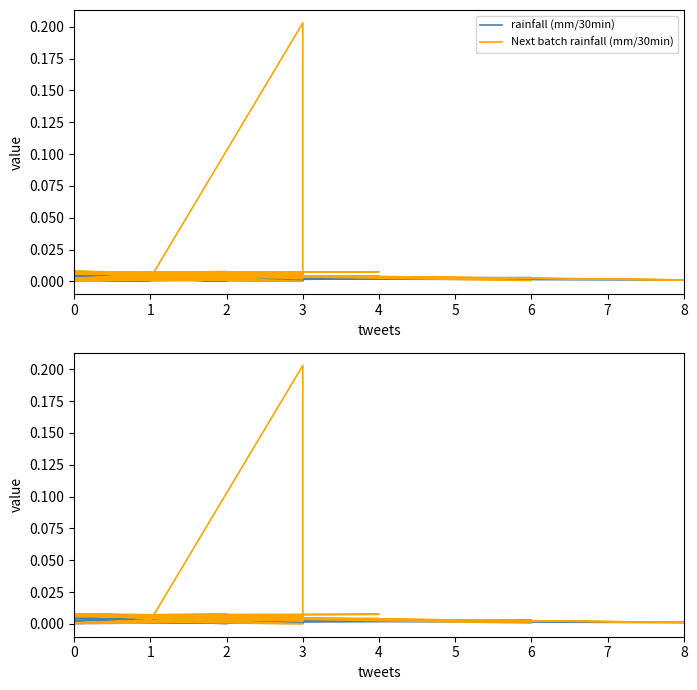

How many lines are shown in the chart?

2